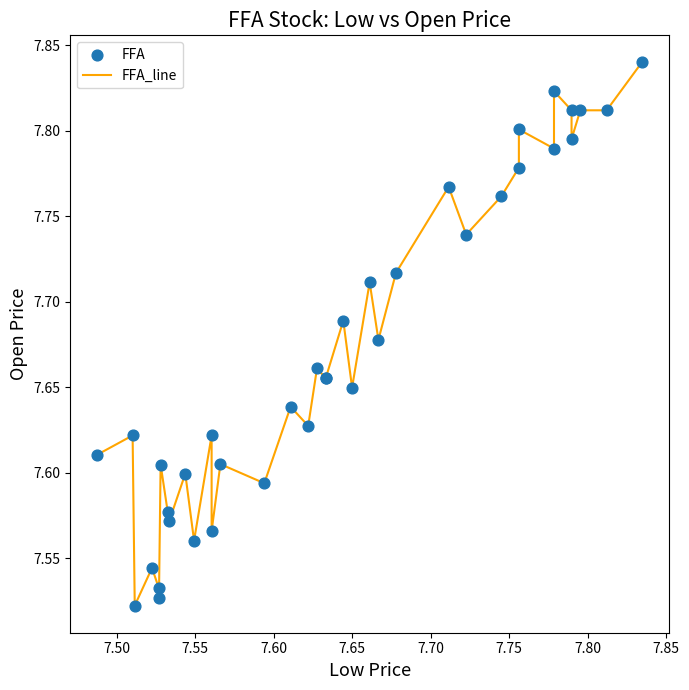

How many lines are shown in the chart?

1